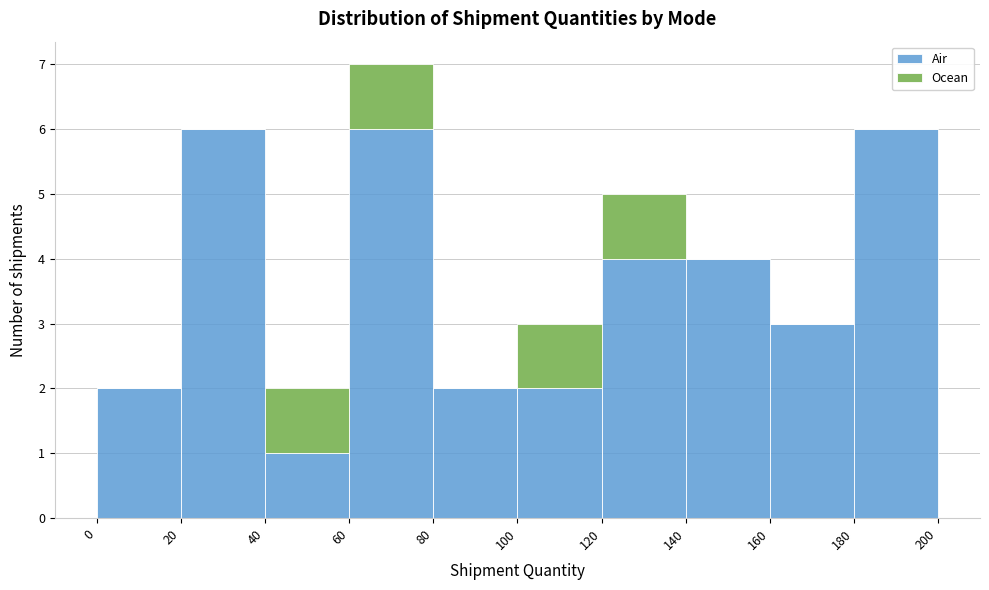

Which range on the x-axis has the tallest stacked bar (by total height)?

60 to 80